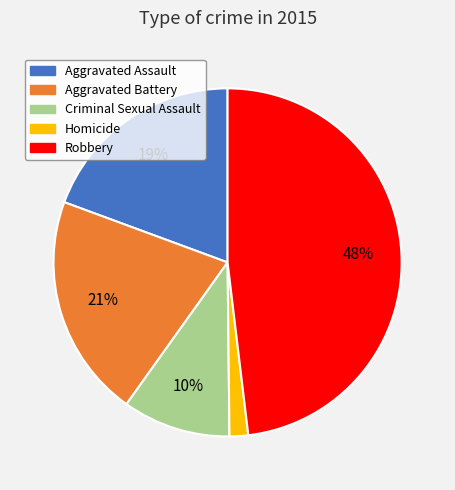

Is there a majority slice in this chart?

No